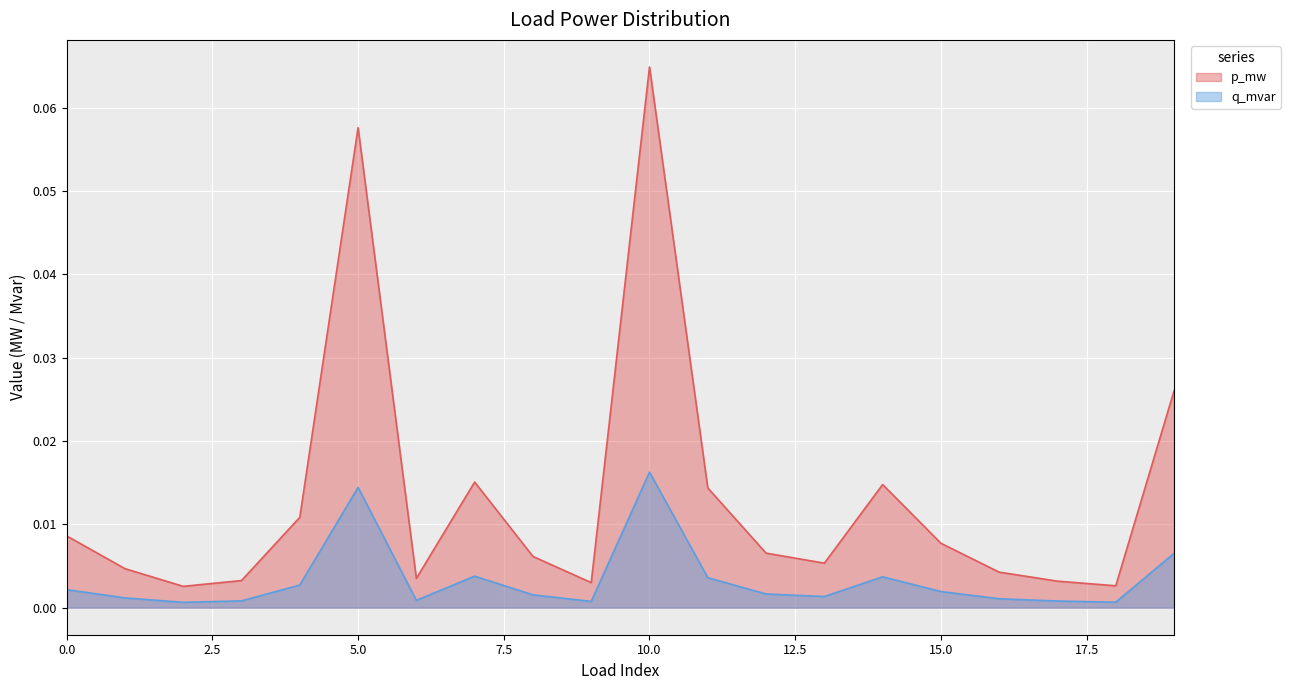

What is the highest value of the p_mw series?

0.1